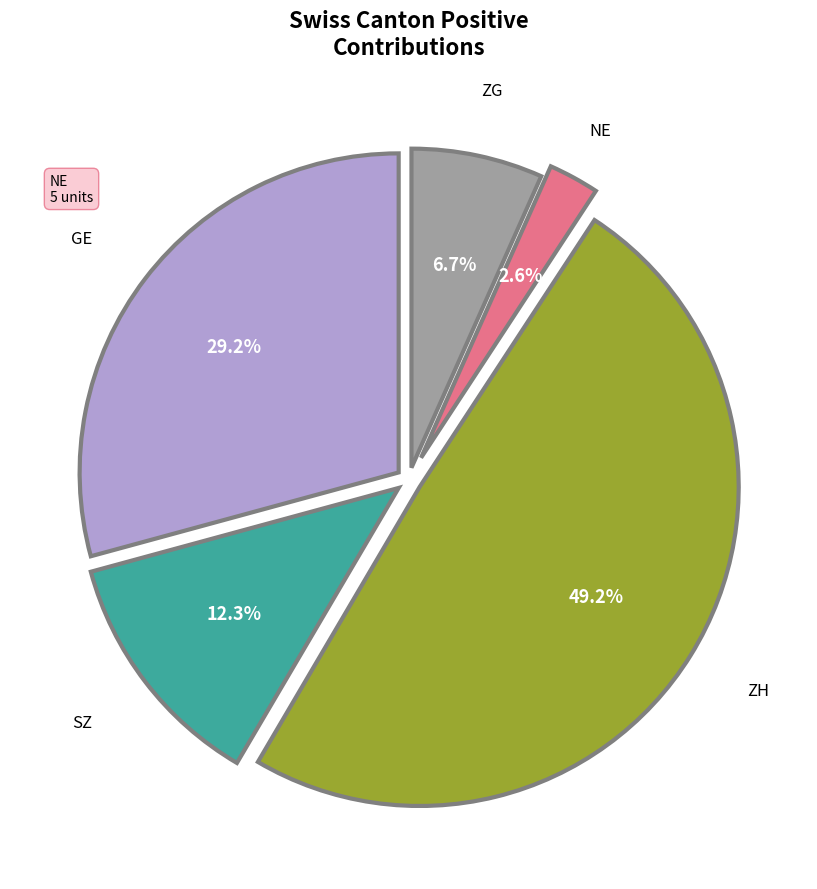

Is ZG the majority of the pie?

No